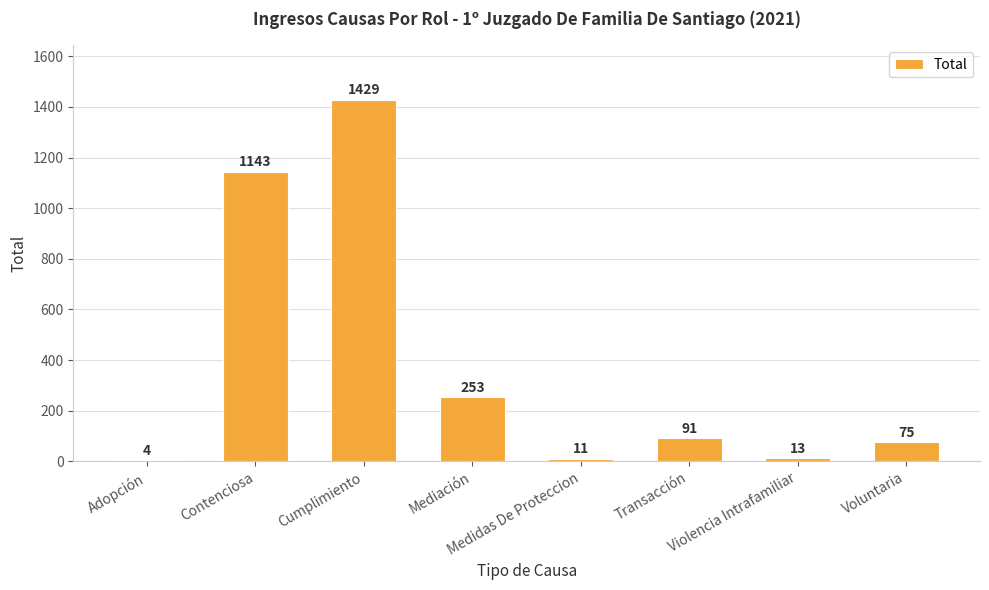

Where is the data nearest to the value 716?

Contenciosa